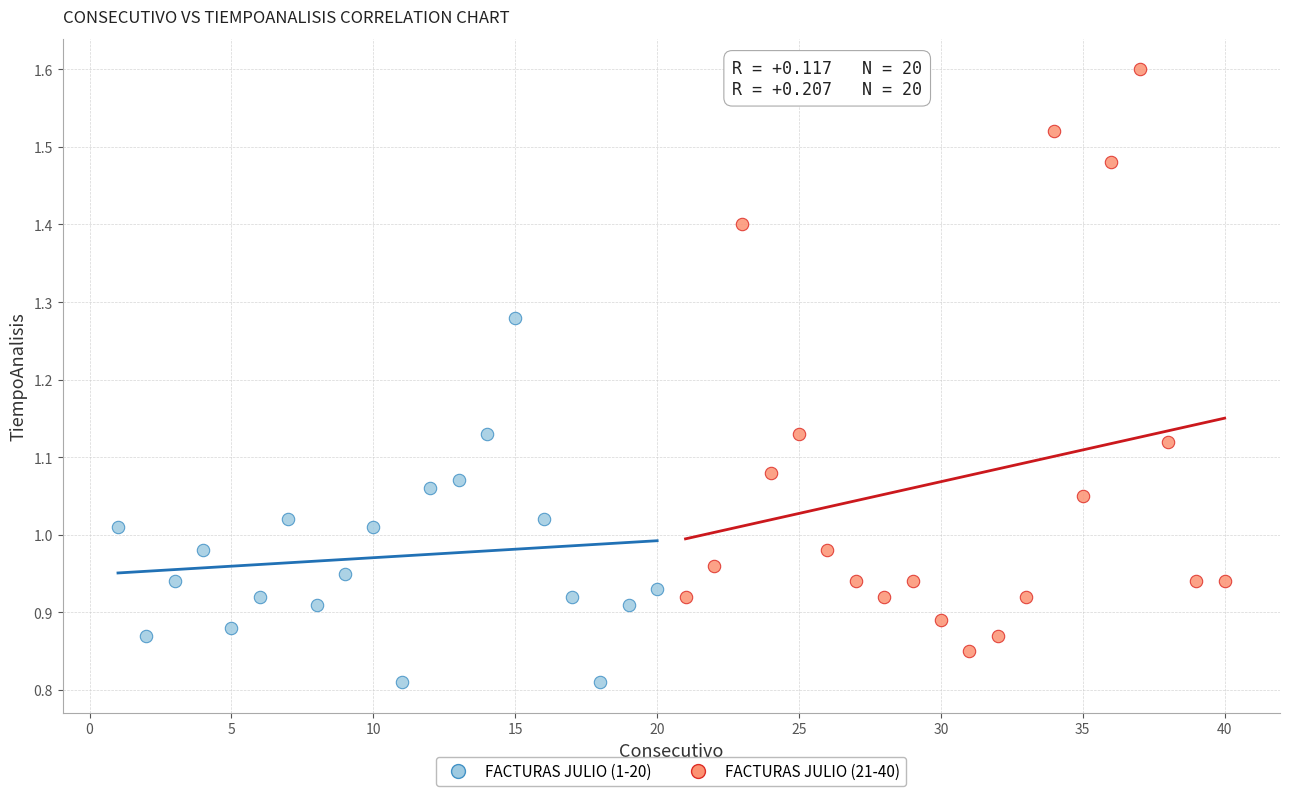

Which series reaches the maximum Y coordinate?

FACTURAS JULIO (21-40)